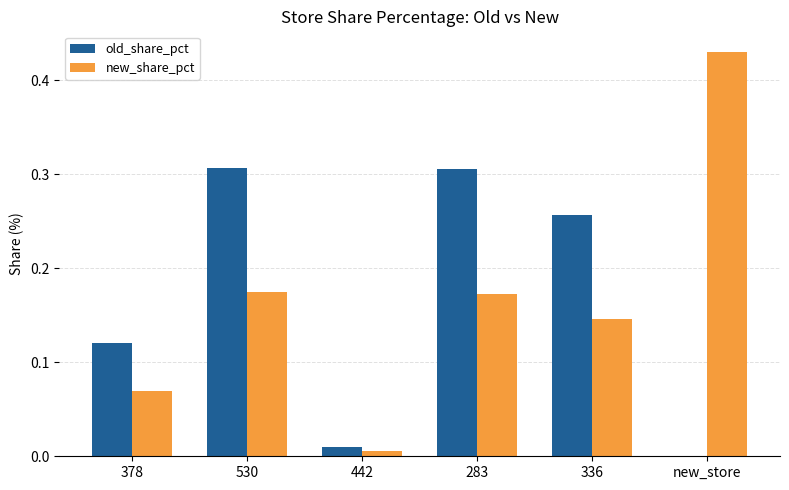

Which category has the highest value across all series?

new_store